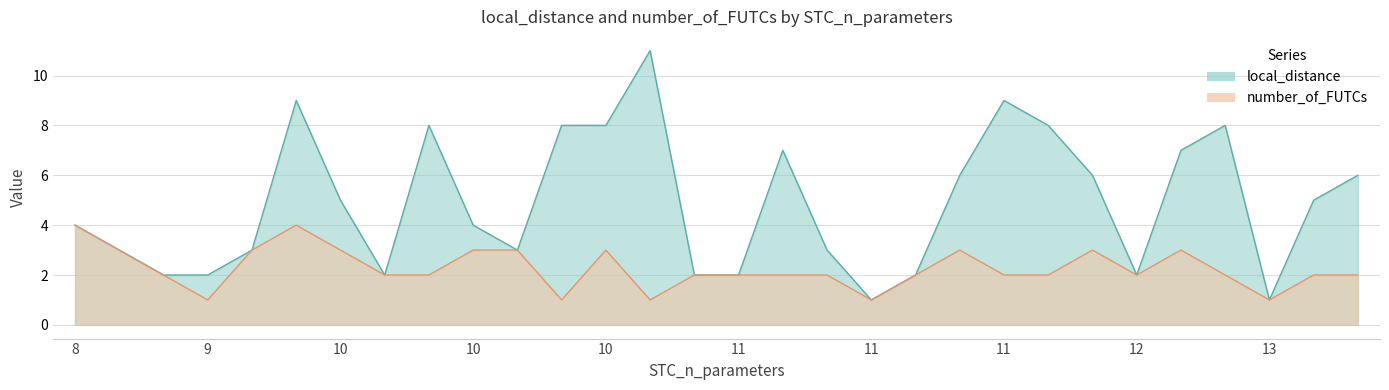

Is it true that number_of_FUTCs equals 3 at 11?

True